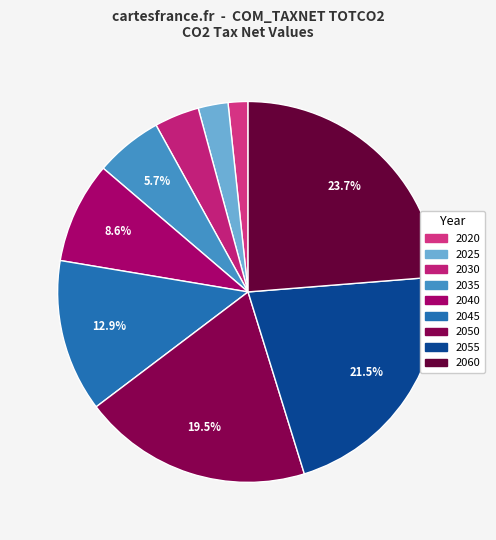

Is there a majority slice in this chart?

No